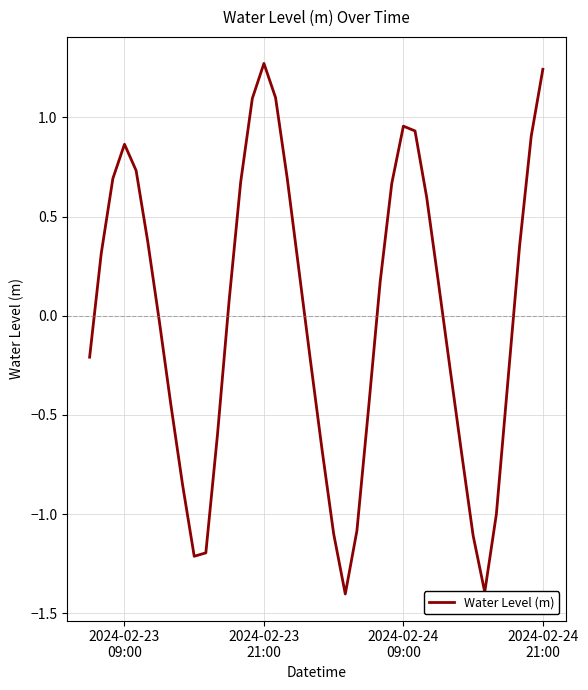

What is the smallest value displayed?

-1.4